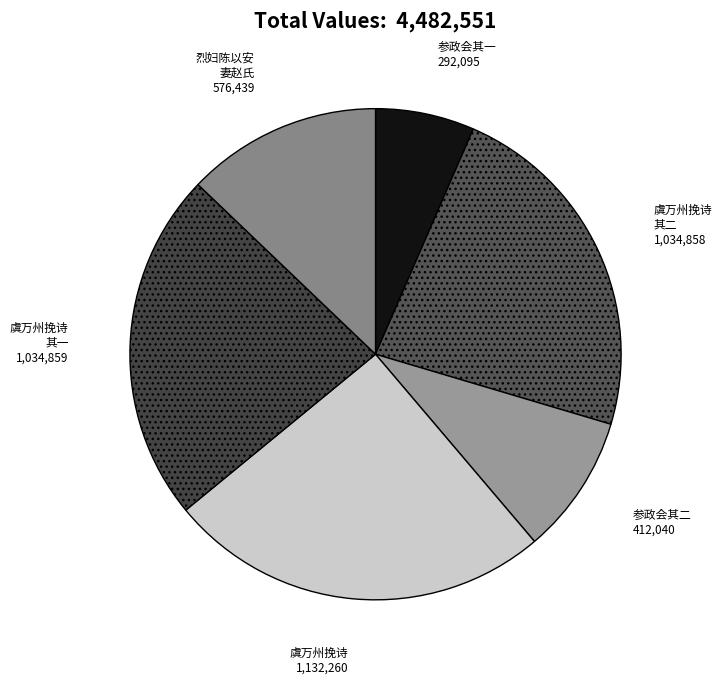

Which category has the smallest portion of the pie?

参政会中遇陶玄女士询及亡妻赵娴清女士身后情况归来怅惘感赋此篇戊寅 (其一)